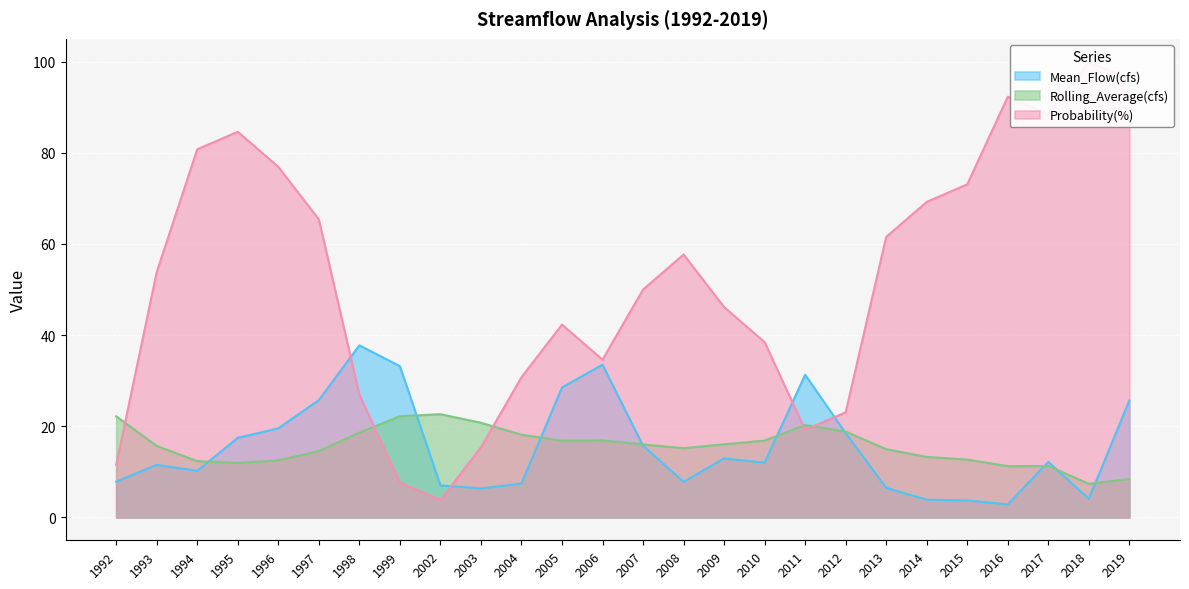

Where is the first local maximum for Mean_Flow(cfs)?

1993